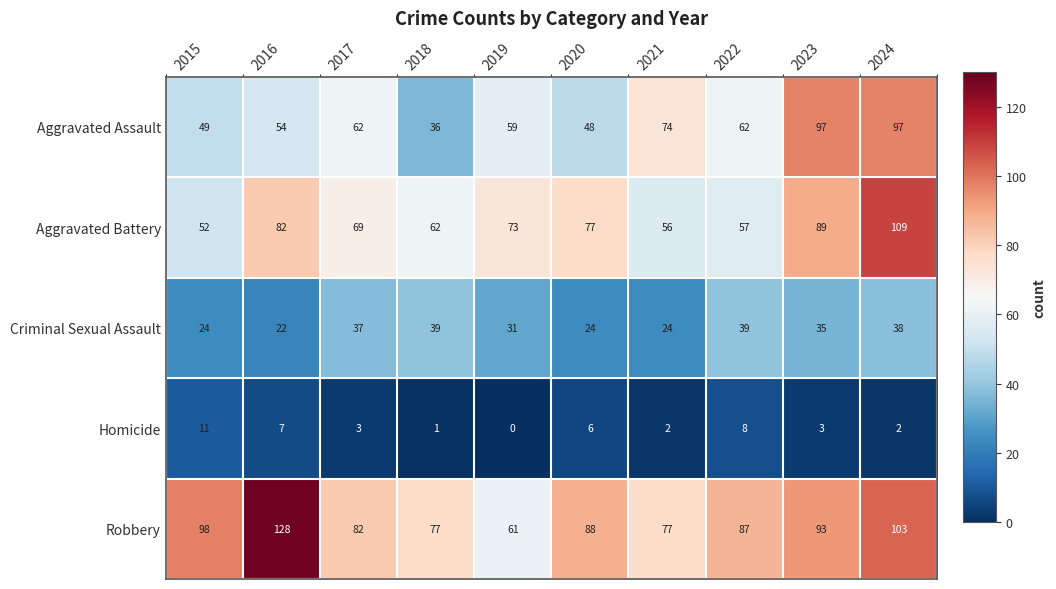

Which series changed the most between 2018 and 2019?

Aggravated Assault